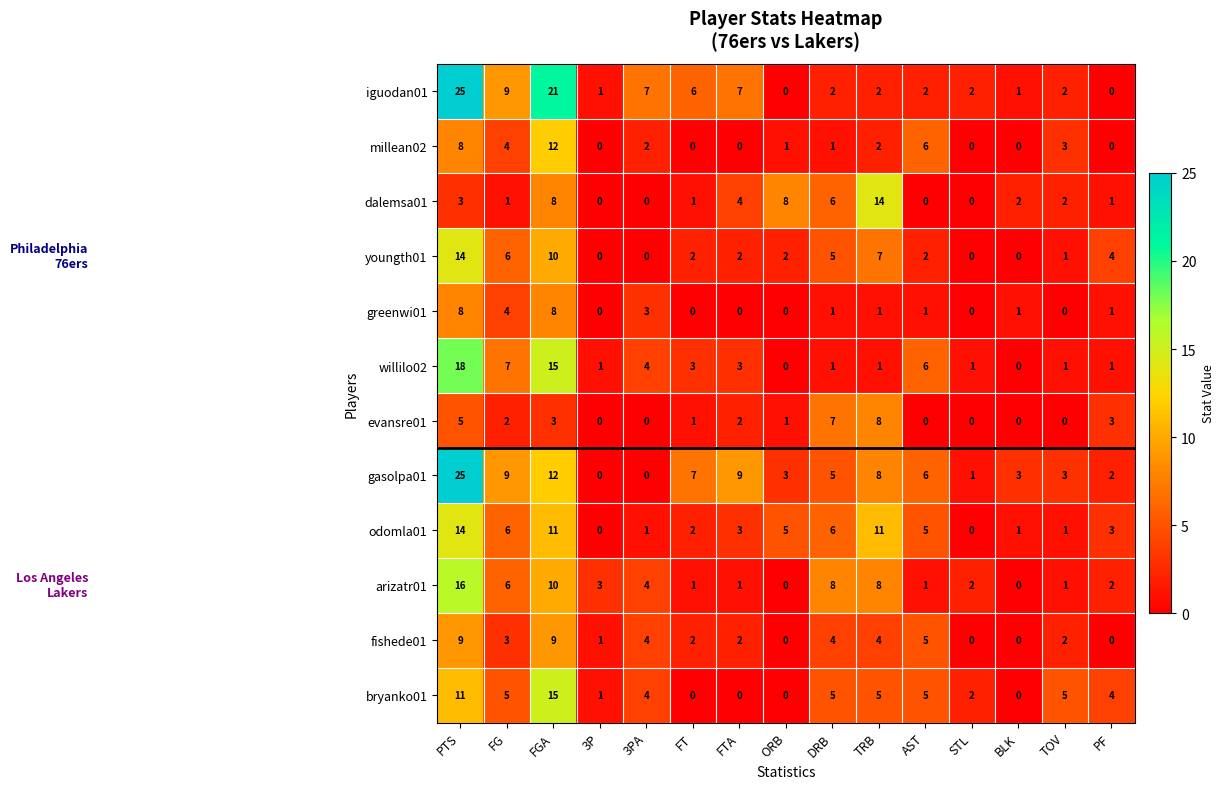

The value of bryanko01 at FTA is 0. True or false?

True